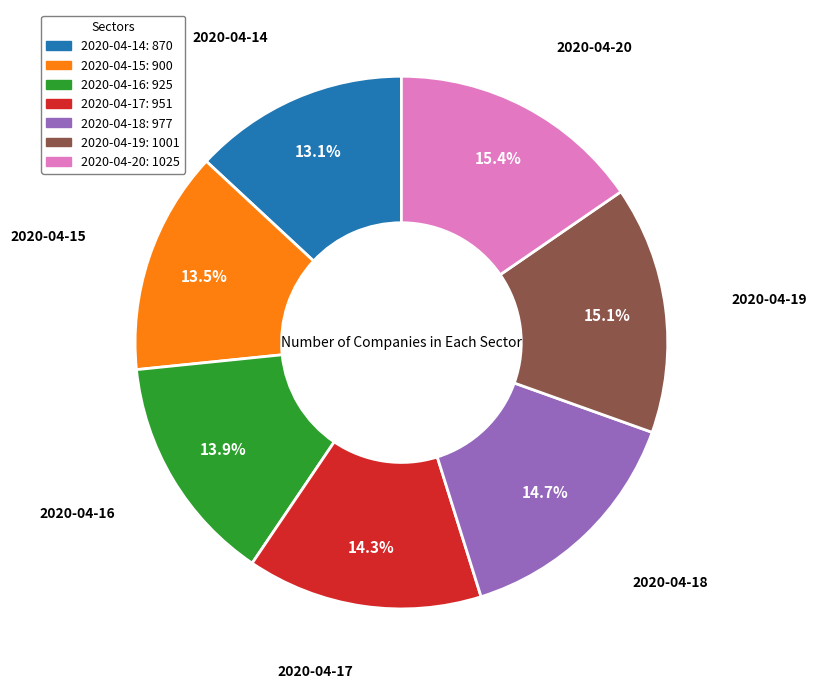

To the nearest percent, what is the average slice percentage?

14%